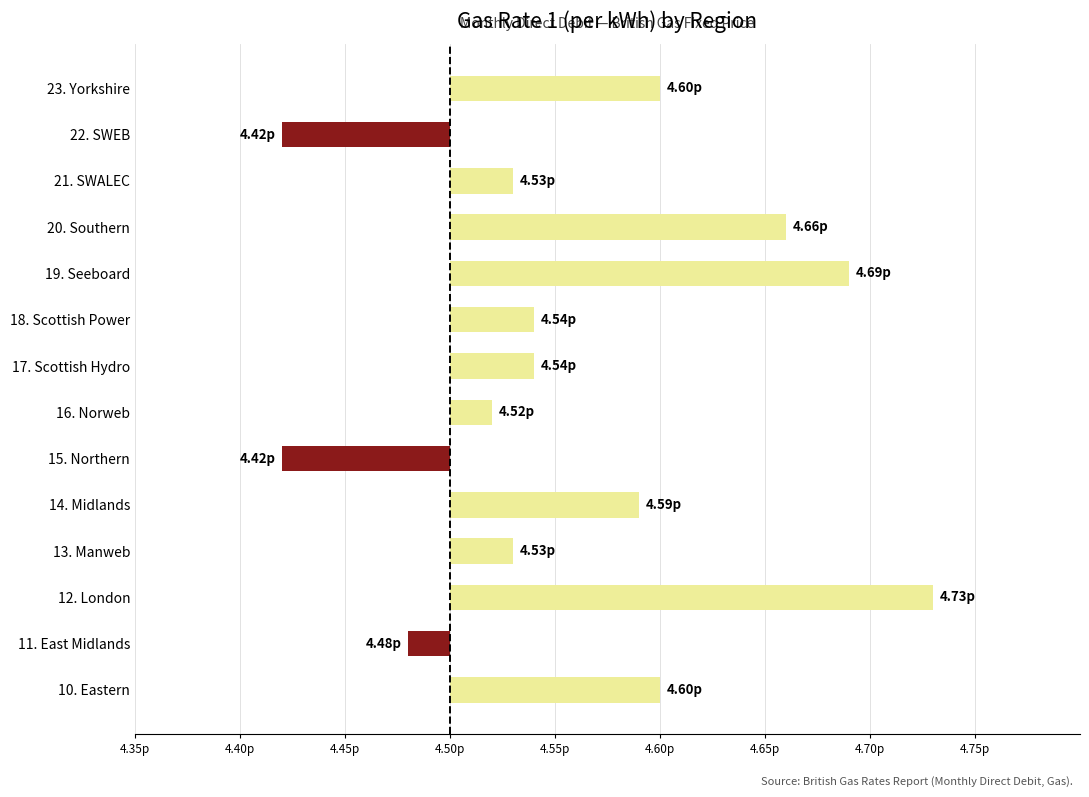

Are the bars horizontal?

Yes